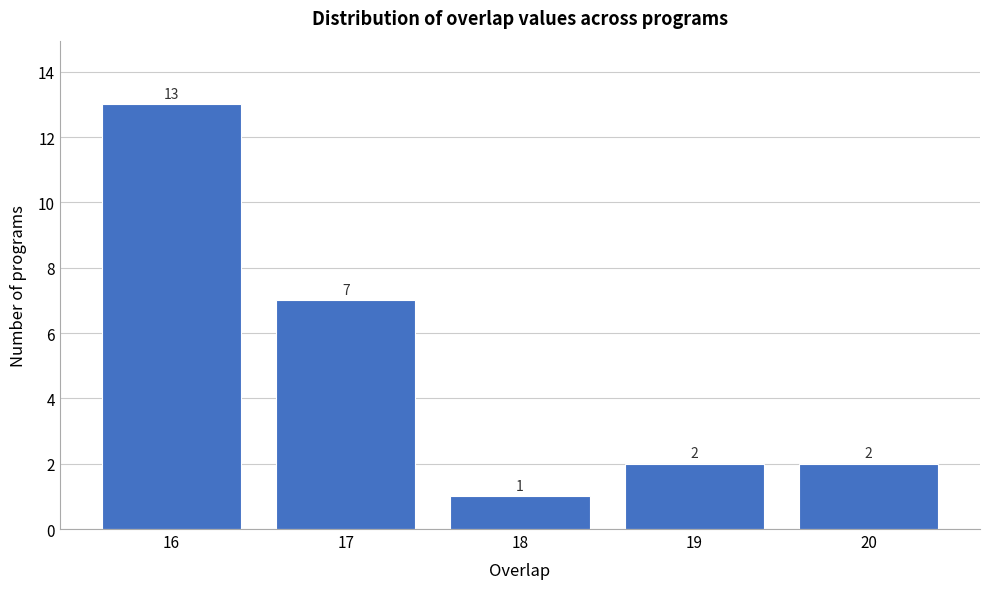

Reading right to left, what are all the values shown in this chart?

20=2	19=2	18=1	17=7	16=13